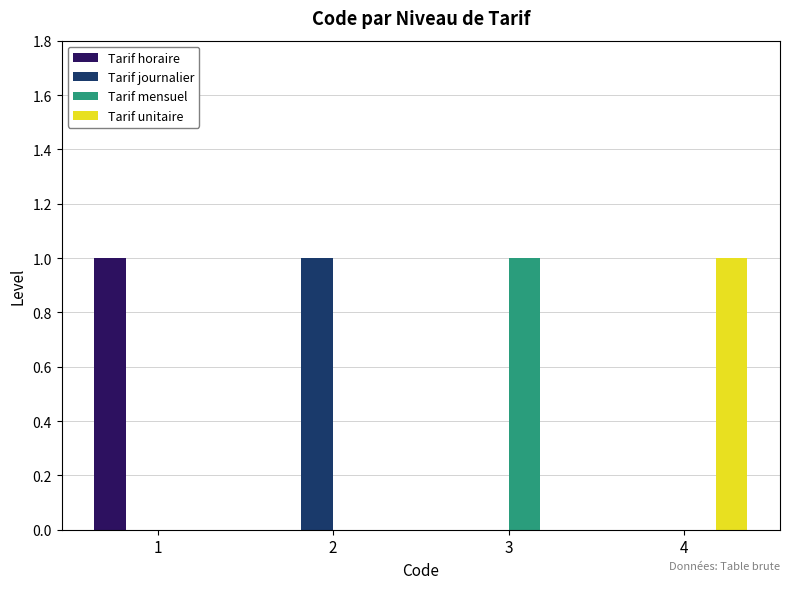

Does the chart contain stacked bars?

No